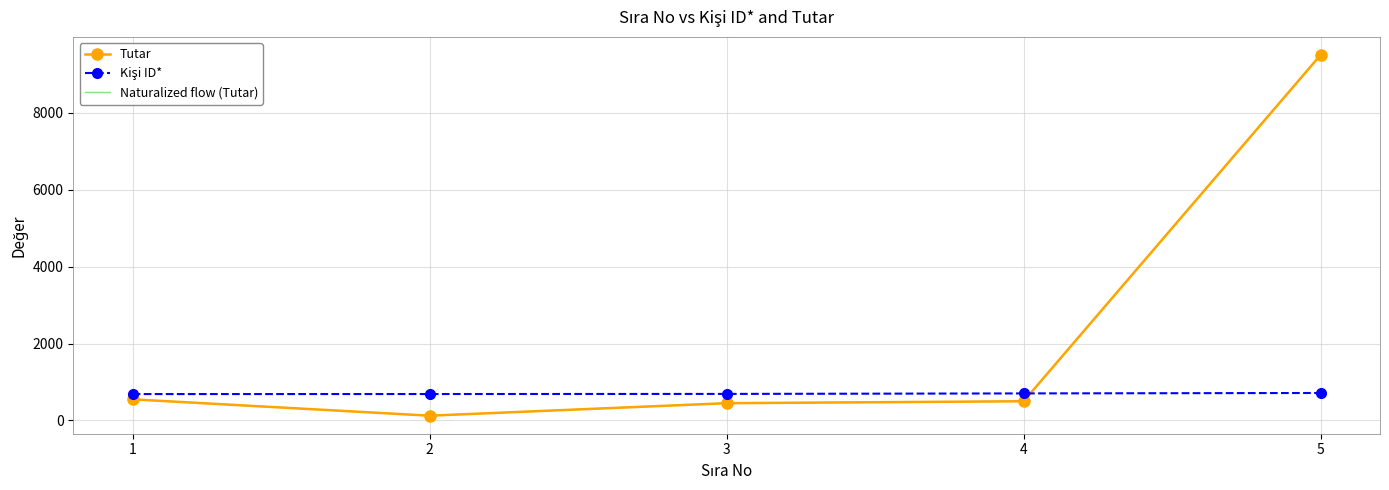

Rank the categories by Kişi ID* value from highest to lowest.

5, 4, 3, 2, 1